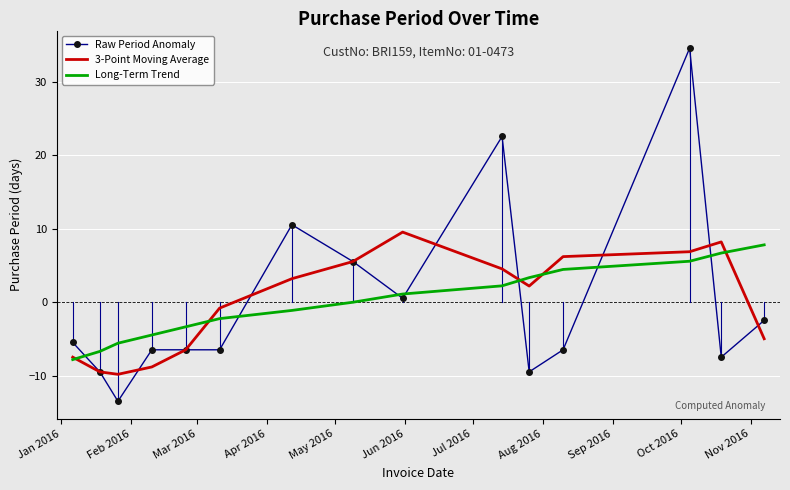

True or false: Long-Term Trend and Raw Period Anomaly intersect in this chart.

True